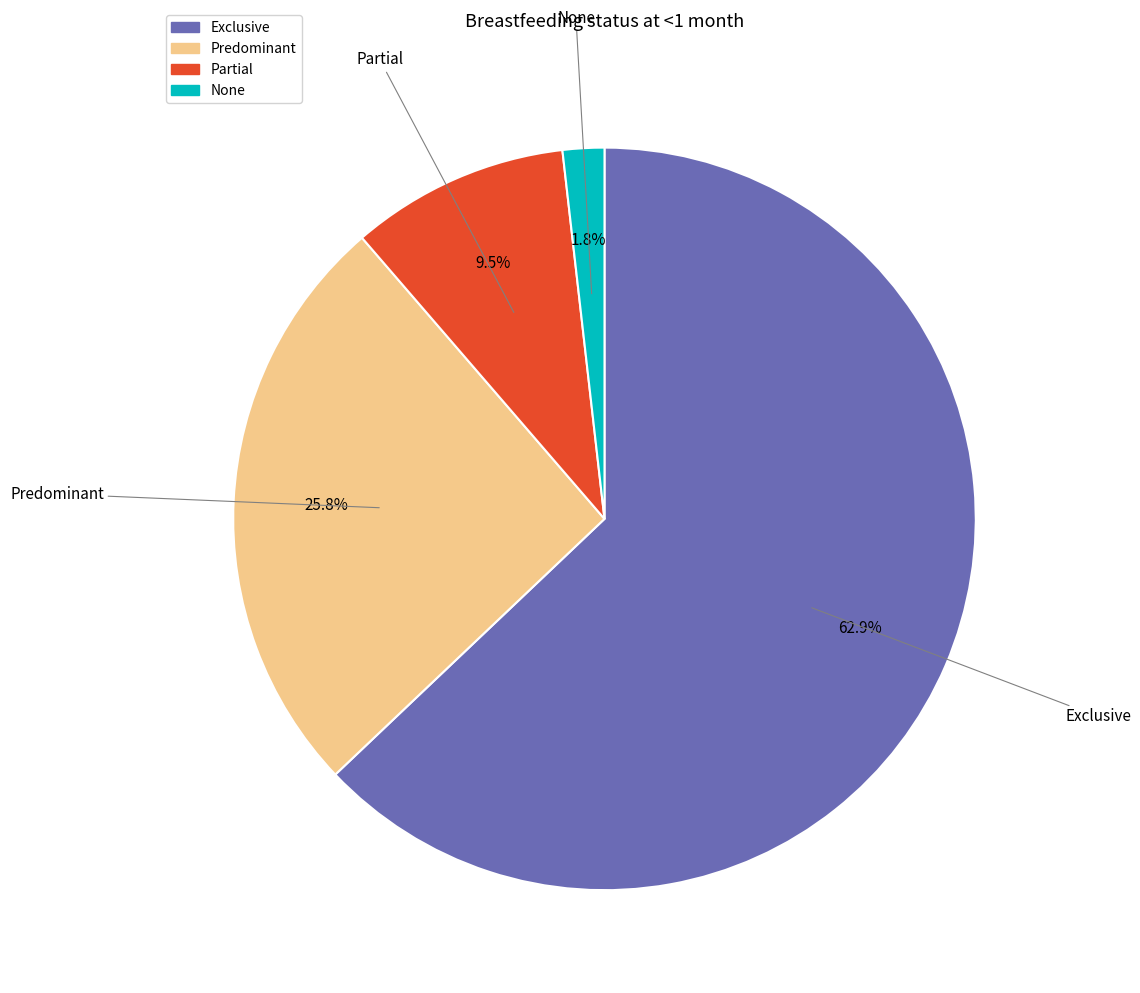

Between Exclusive and Partial, which is larger?

Exclusive